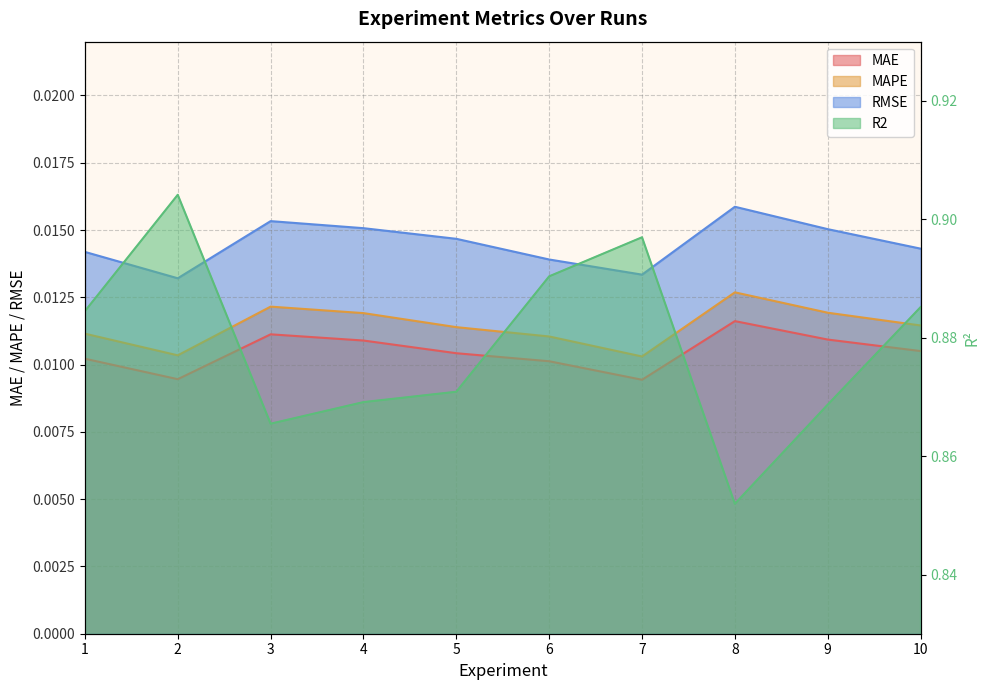

True or false: RMSE has a value of 0.0 at 6.

True